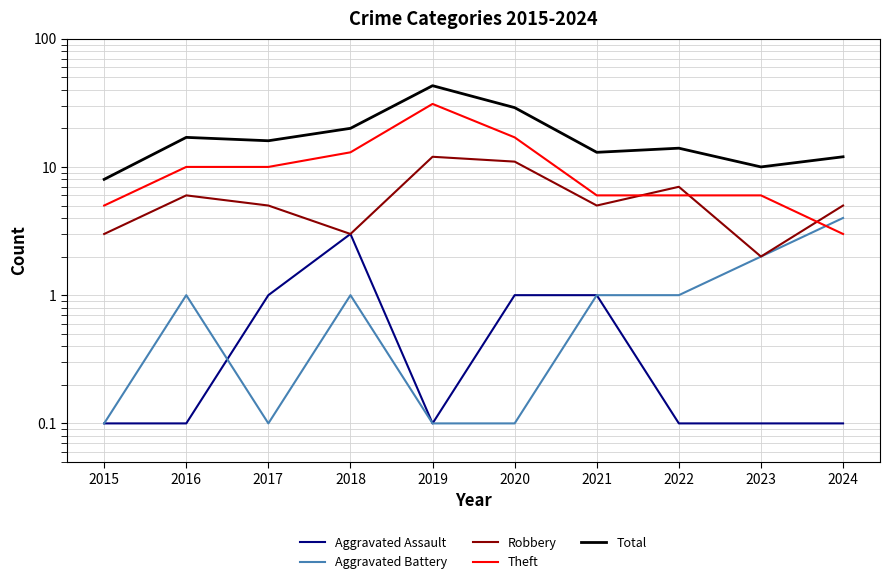

Which series has the largest total across all categories?

Total